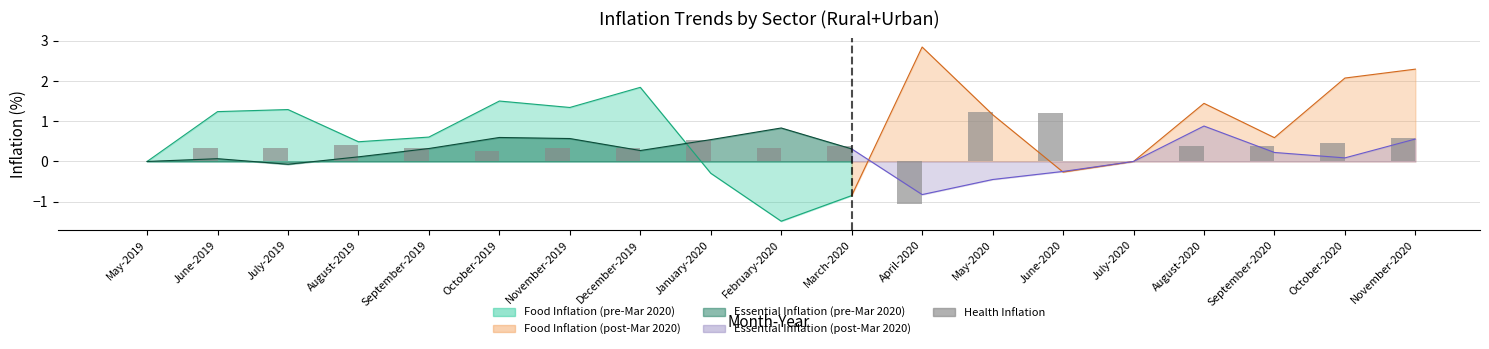

Between May-2020 and January-2020, which is larger?

May-2020